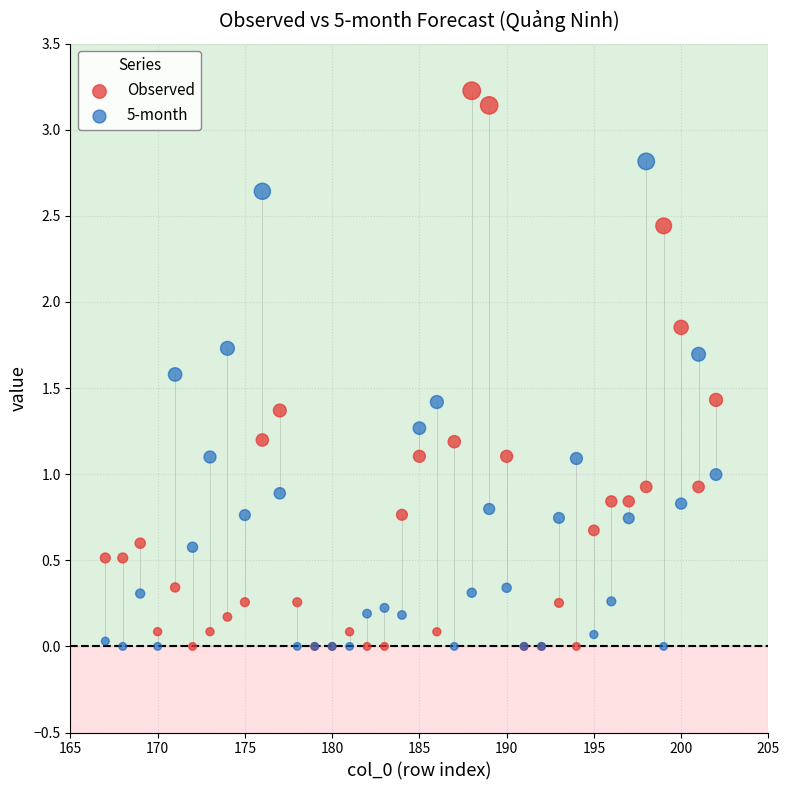

What are all the series names shown in the legend?

Observed, 5-month